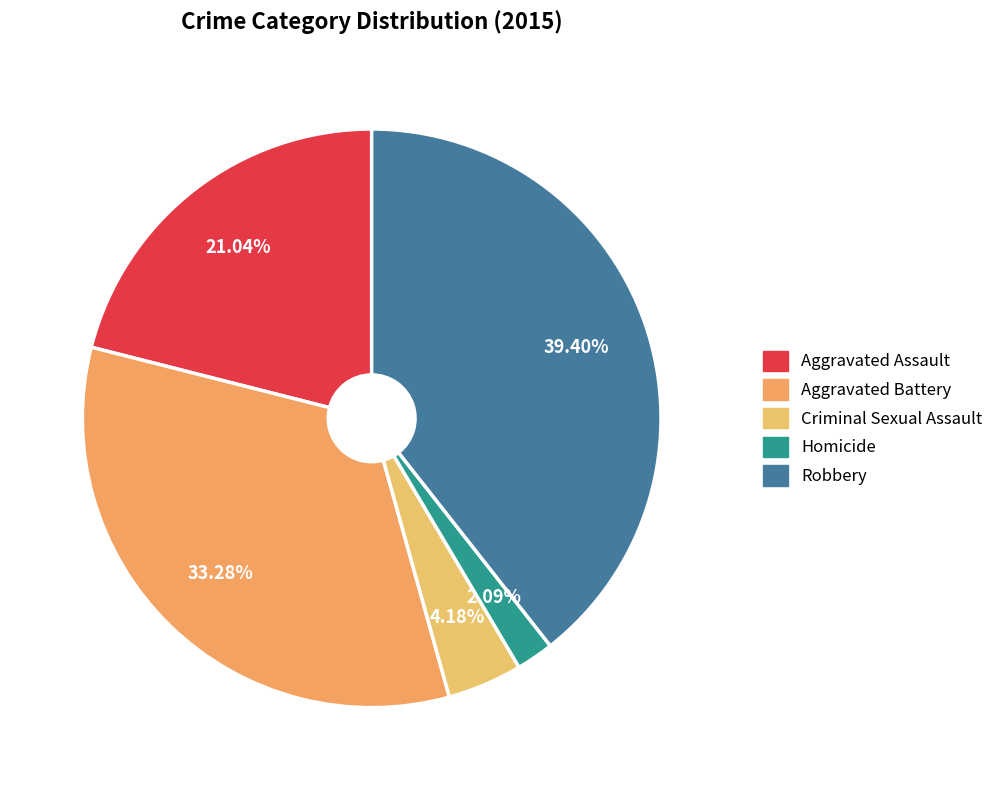

Combined, do Aggravated Battery and Aggravated Assault account for over 50%?

Yes